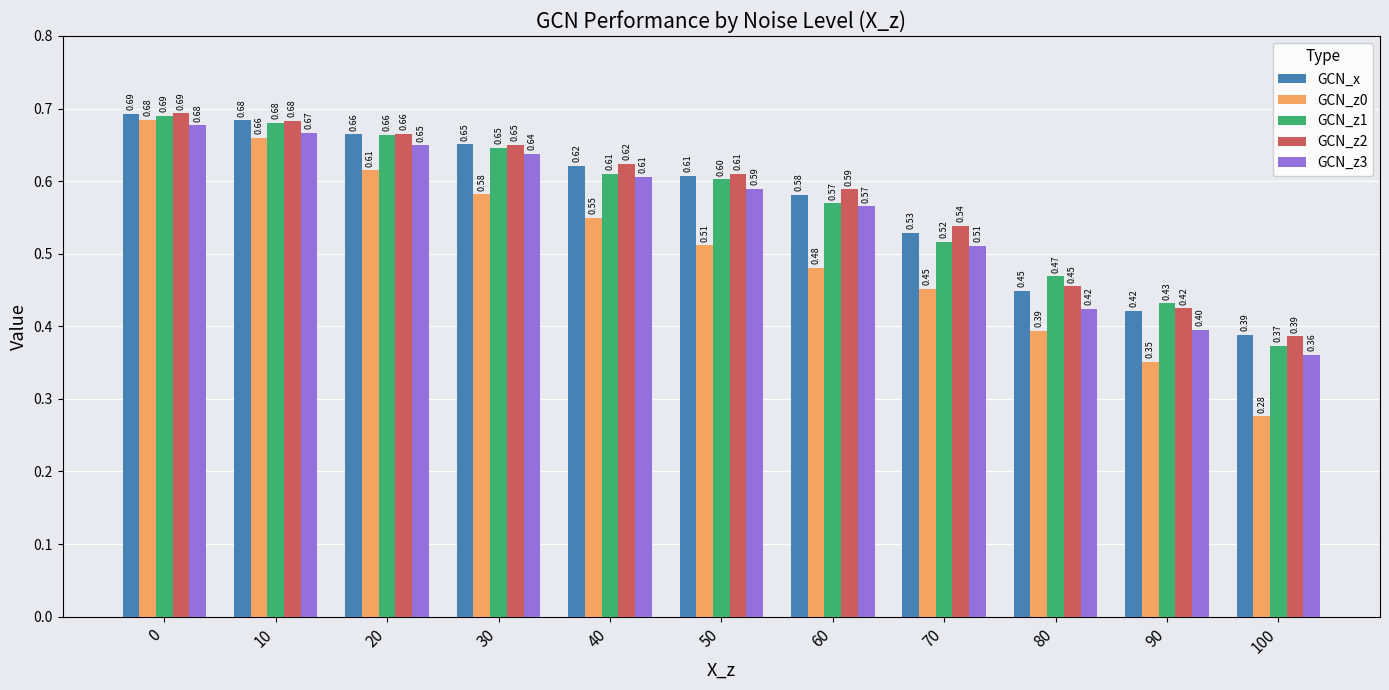

What are all the series names shown in the legend?

GCN_x, GCN_z0, GCN_z1, GCN_z2, GCN_z3